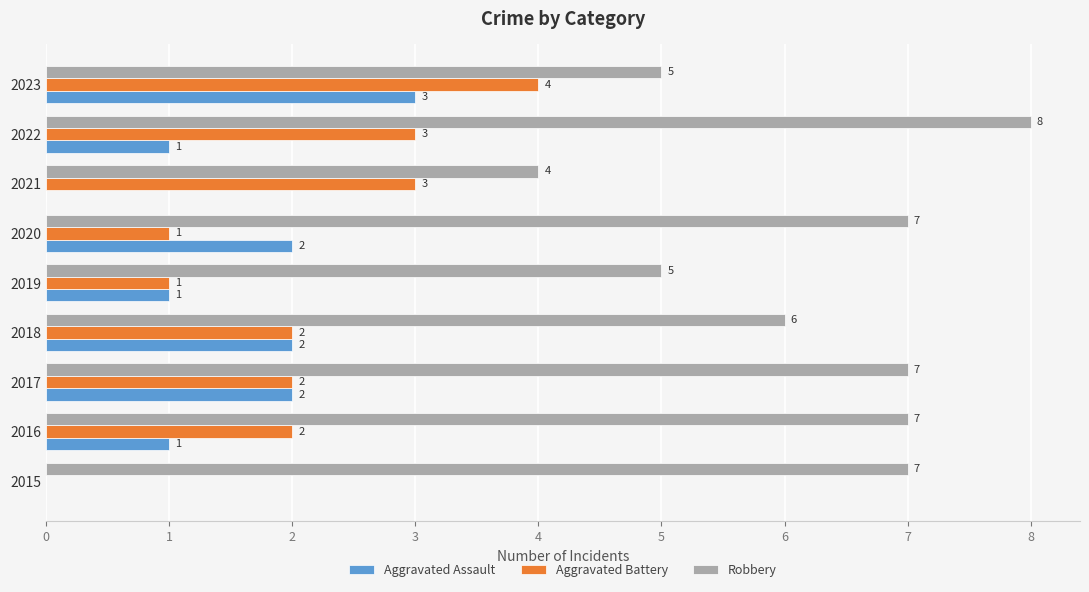

What is the maximum value shown in the chart?

8